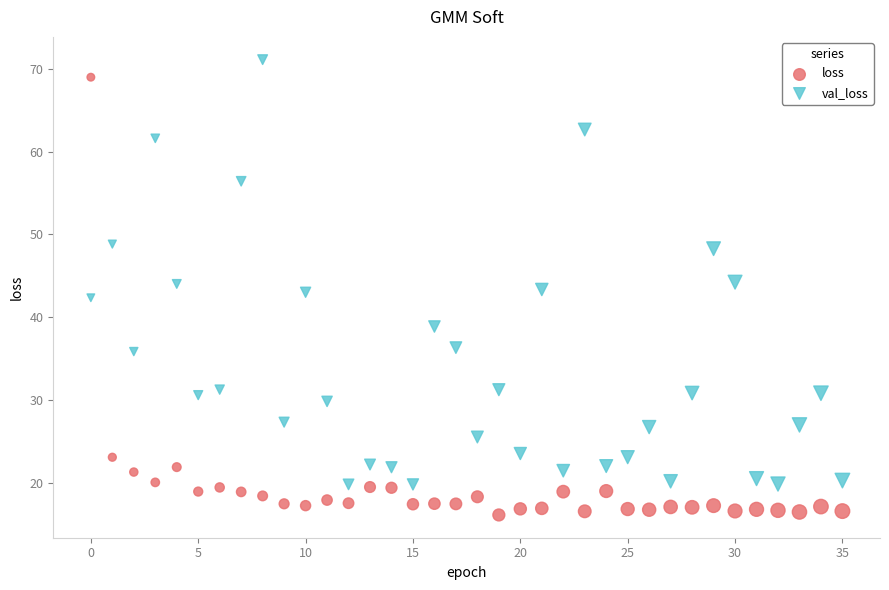

Which series reaches the minimum Y coordinate?

loss